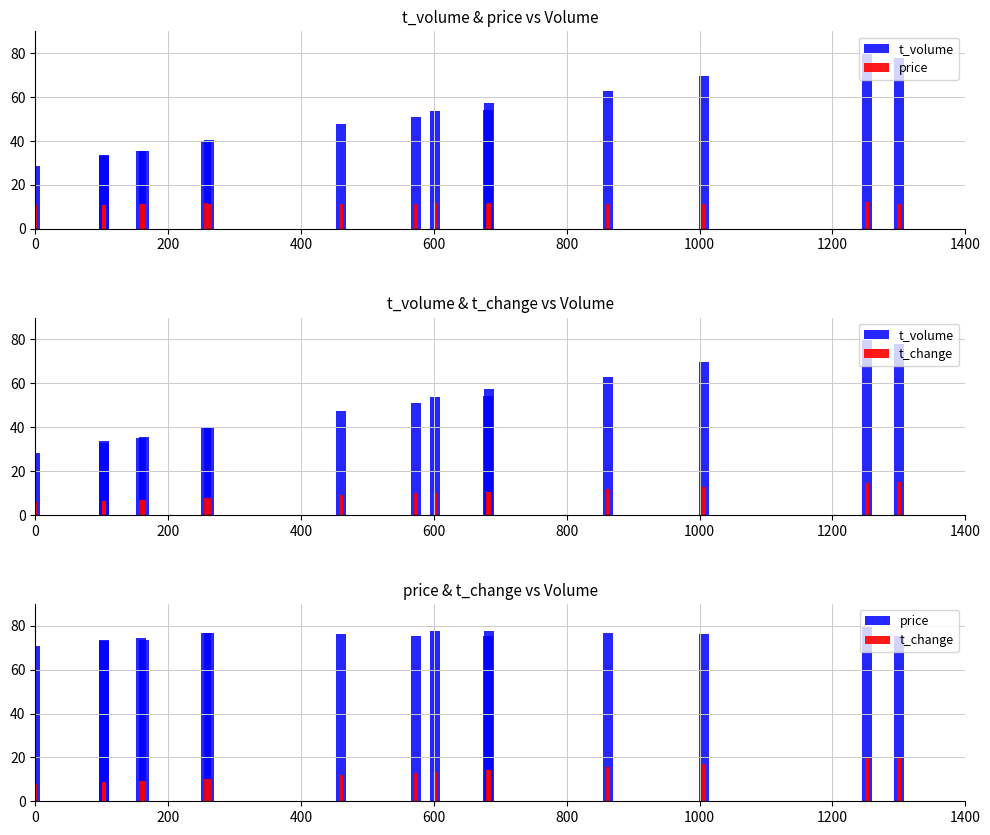

What is the spread (max minus min) of values at 800?

64.5